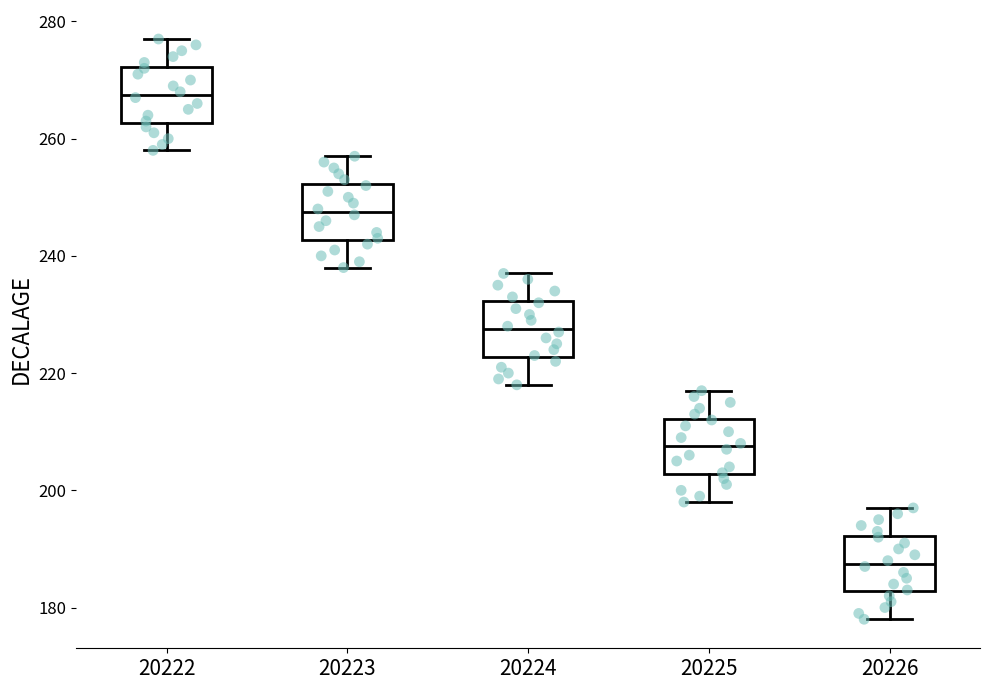

Where is the upper edge of the box at x = 20223 on the y-axis? The values are not printed on the chart, so give them approximately, as read against the axis.

252